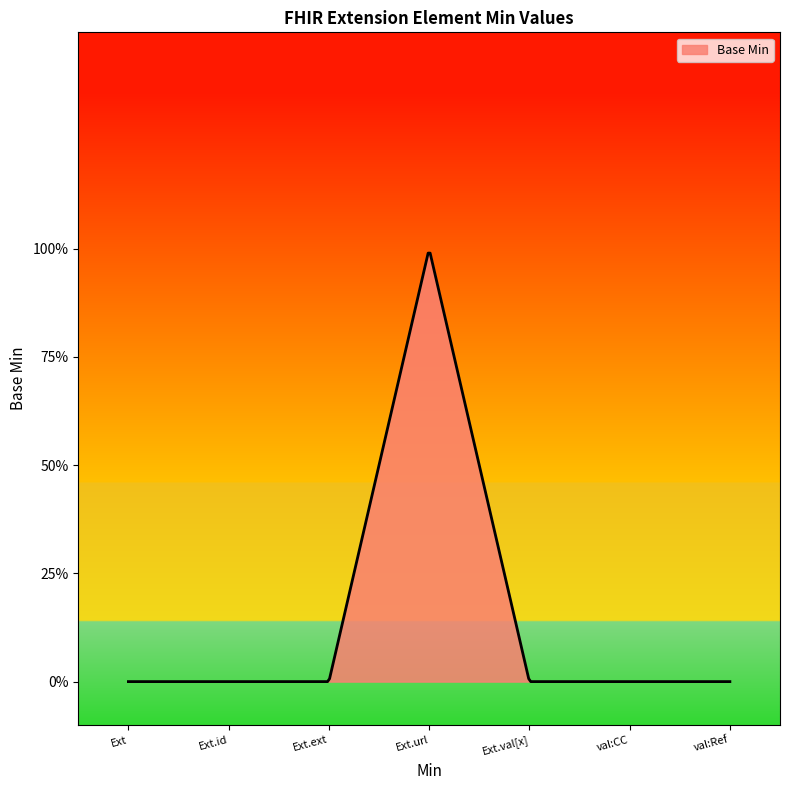

Reading left to right, transcribe all the data shown in this chart.

Extension=0	Extension.id=0	Extension.extension=0	Extension.url=1	Extension.value[x]=0	Extension.value[x]:valueCodeableConcept=0	Extension.value[x]:valueReference=0